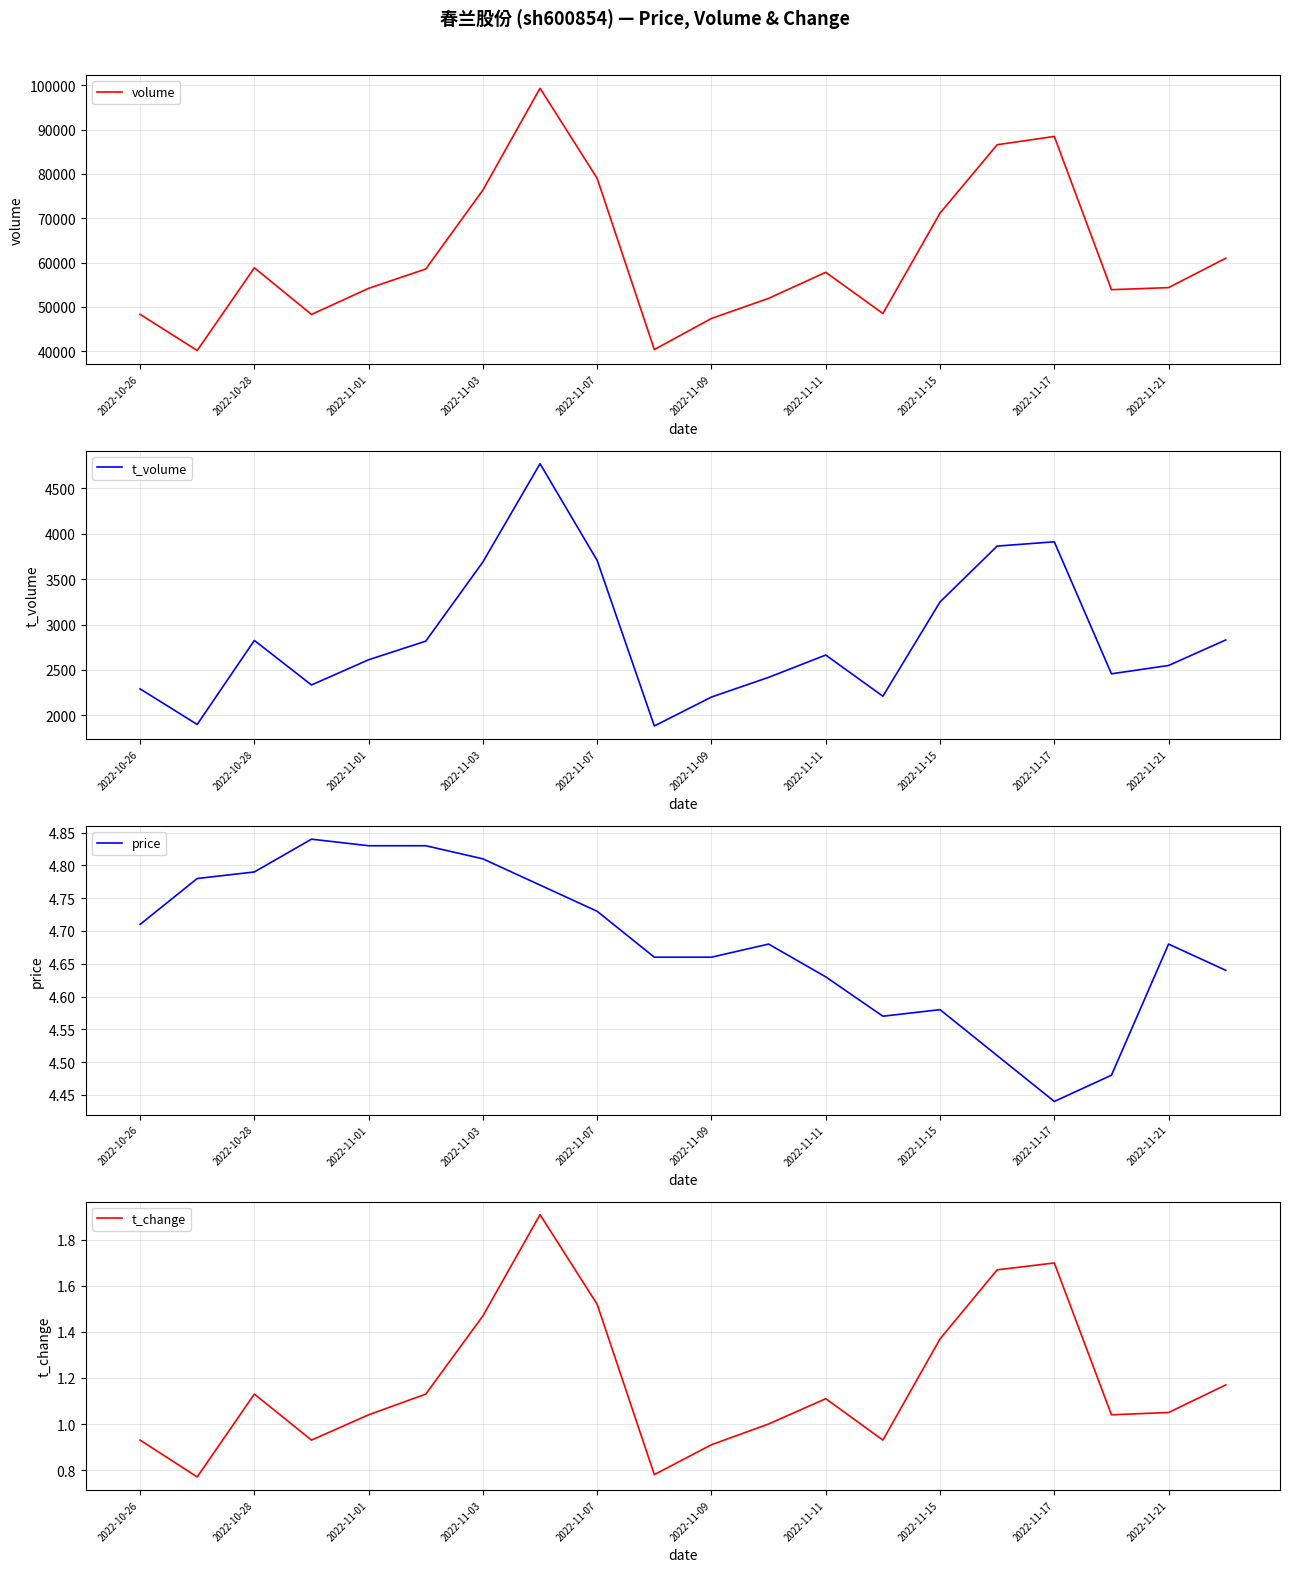

What is the difference between the maximum and minimum values in the t_volume series?

2891